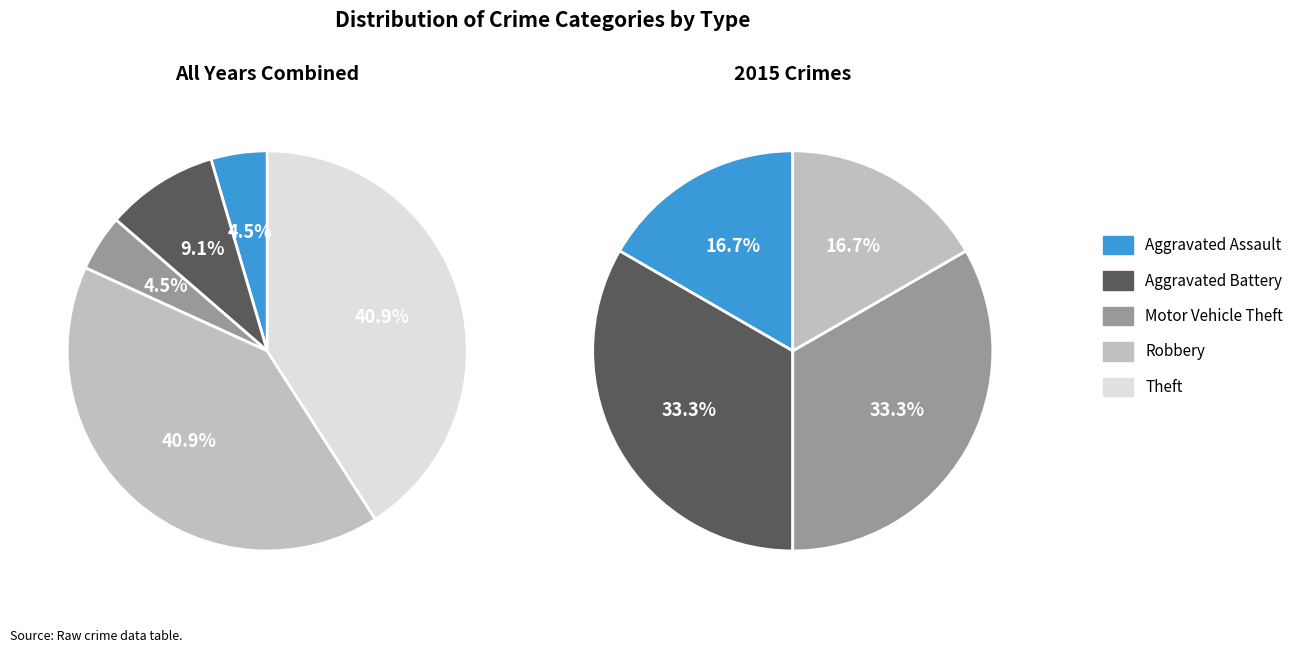

Which has a higher value, Theft or Aggravated Assault?

Theft